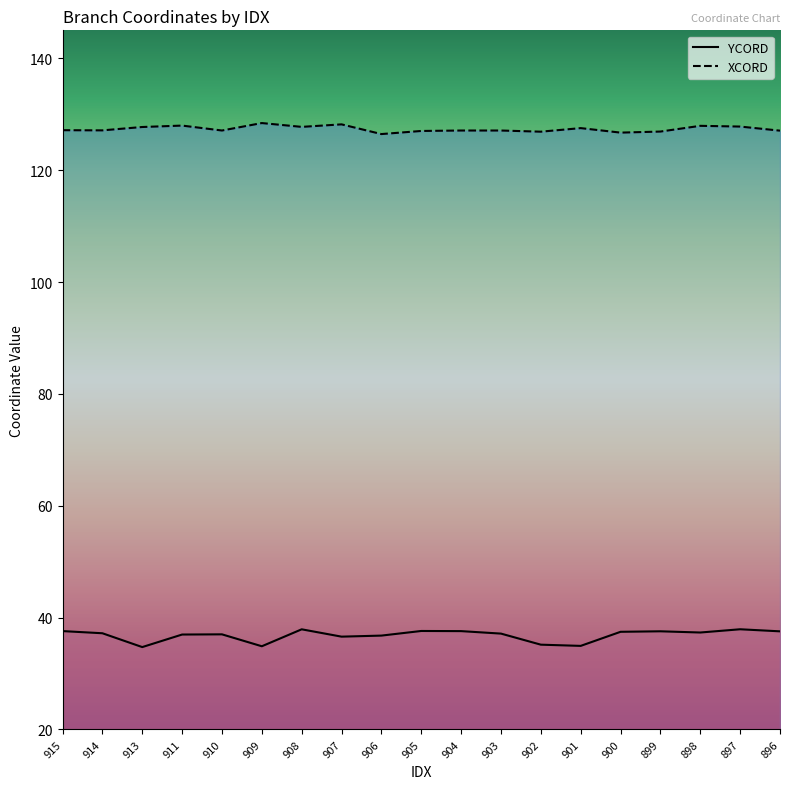

What is the greatest value displayed?

128.4